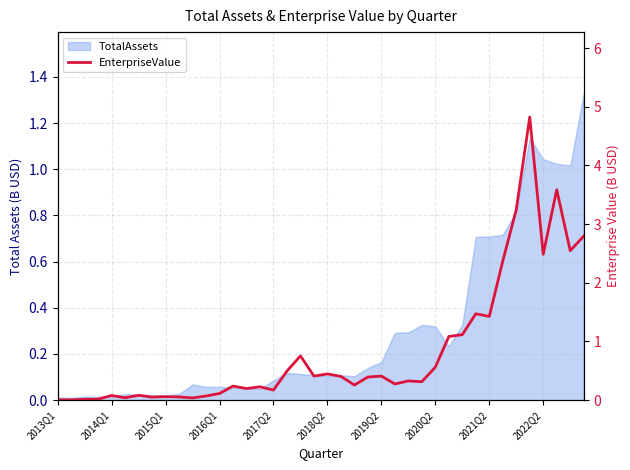

The value at 2015Q1 is 0.1. True or false?

False